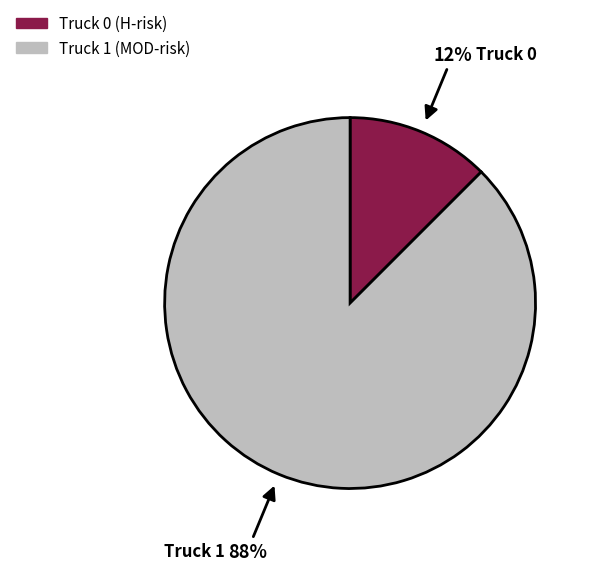

Combined, do Truck 1 and Truck 0 account for over 50%?

Yes